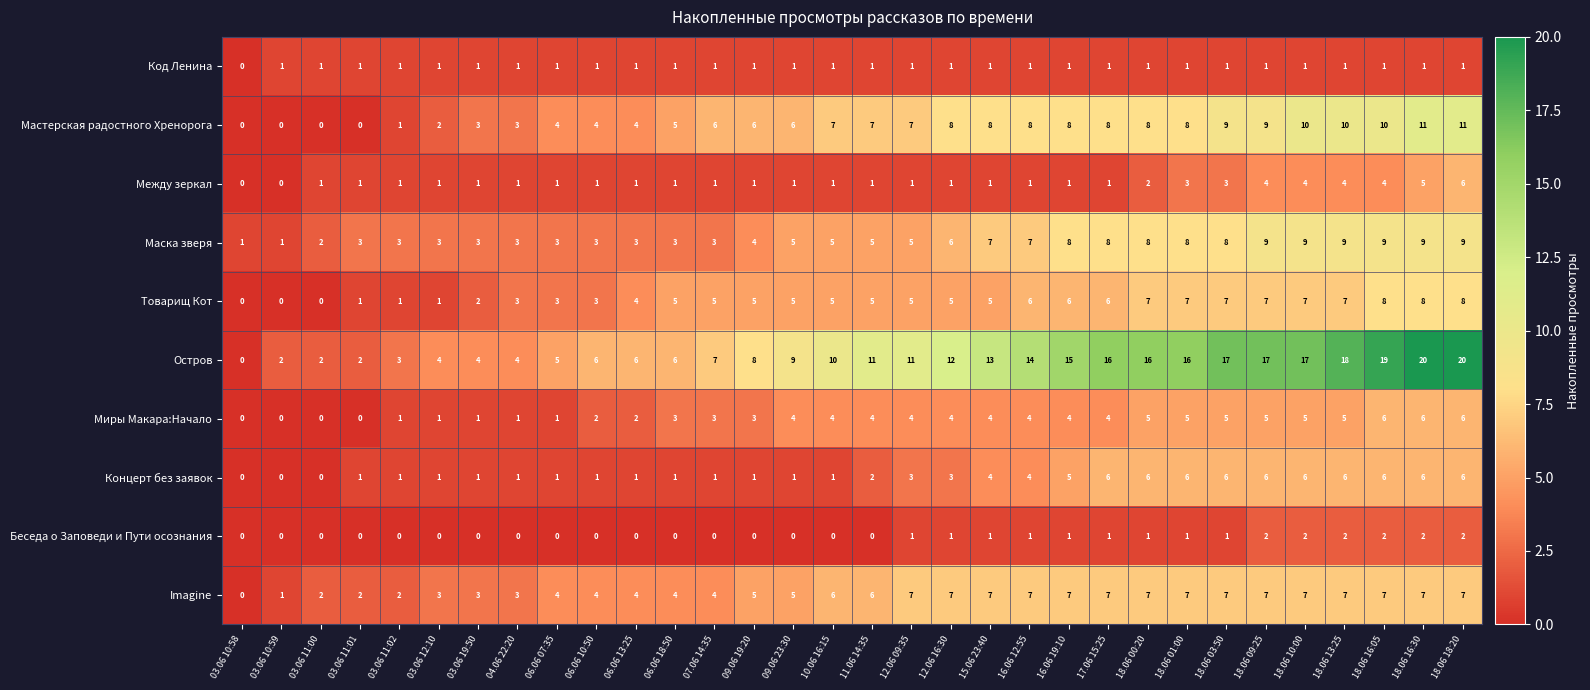

At which category is the sum across all series the highest?

18.06 18:20